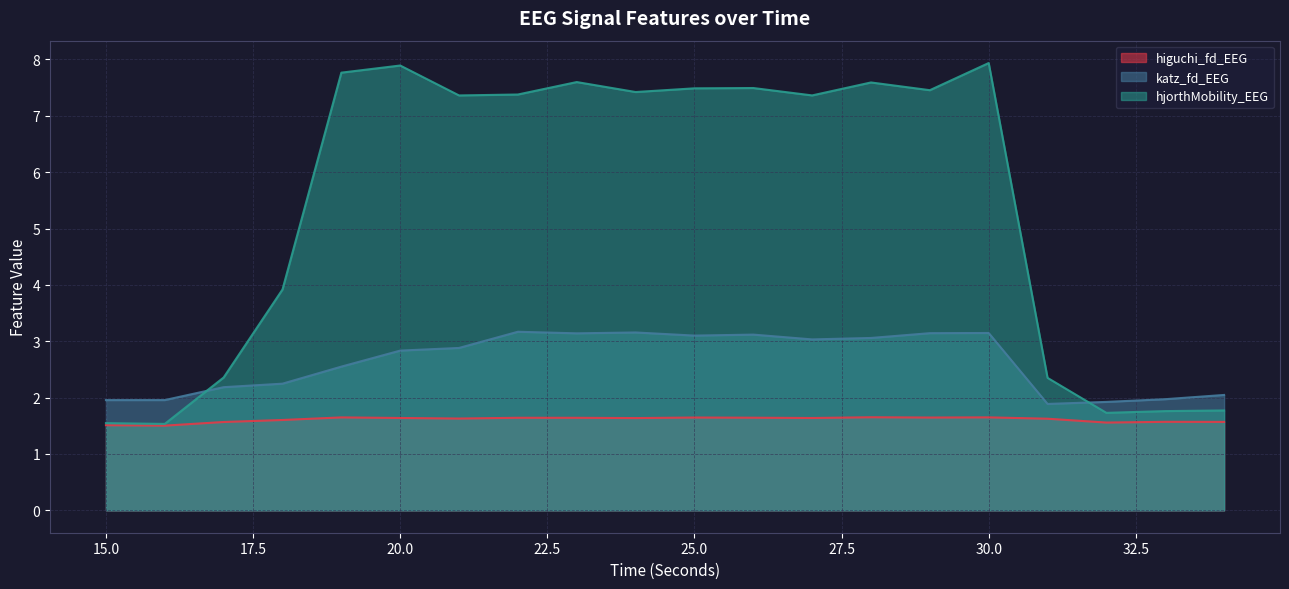

List the series in order of their peak value, highest first.

hjorthMobility_EEG, katz_fd_EEG, higuchi_fd_EEG